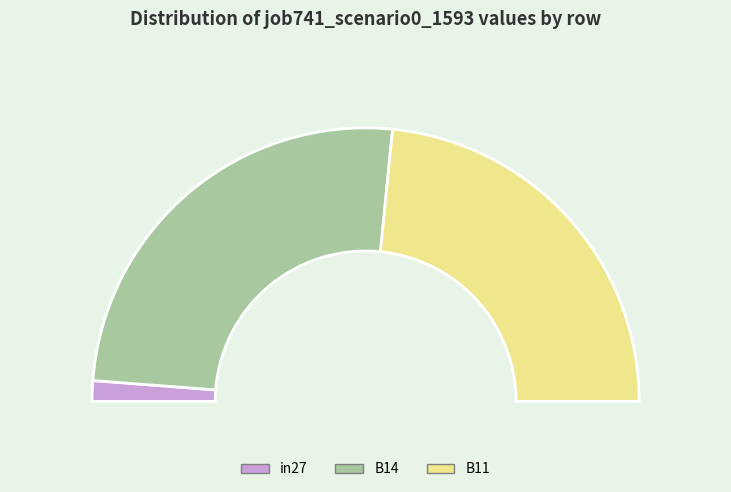

To the nearest percent, what percentage of the pie is in27?

2%